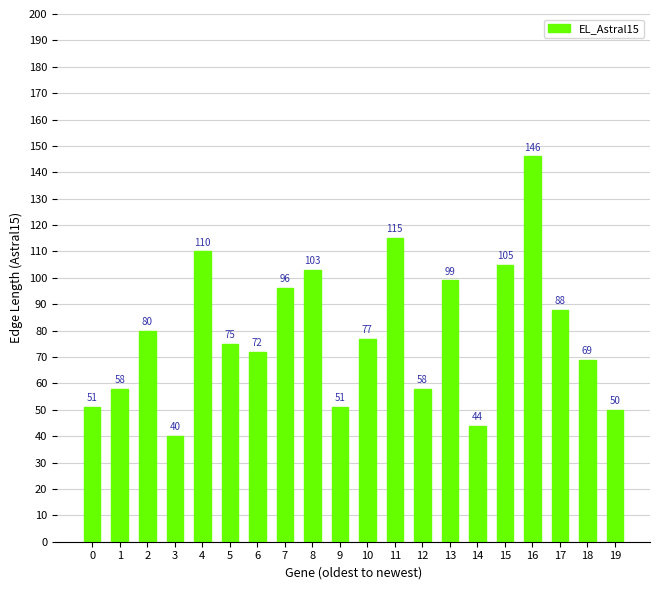

What is the difference between the maximum and minimum values?

106